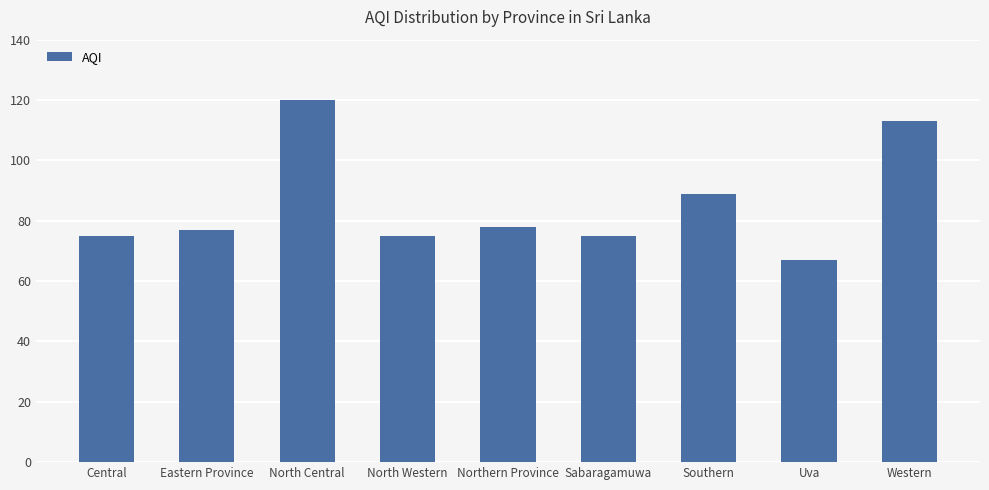

What position from the left is Northern Province?

5